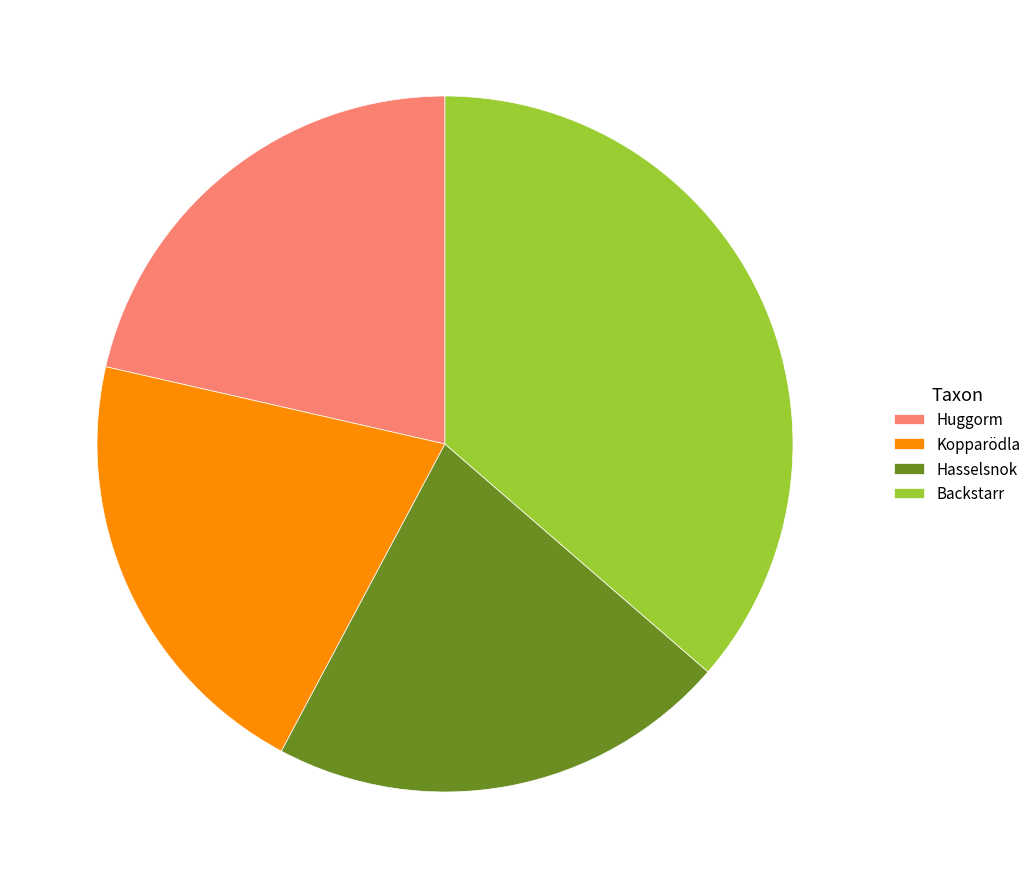

Between Backstarr and Kopparödla, which is larger?

Backstarr